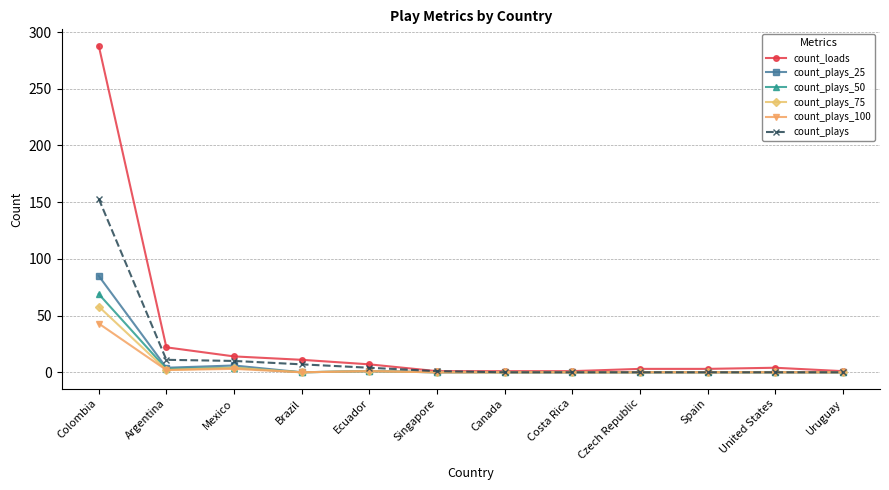

At which category is the sum across all series the highest?

Colombia